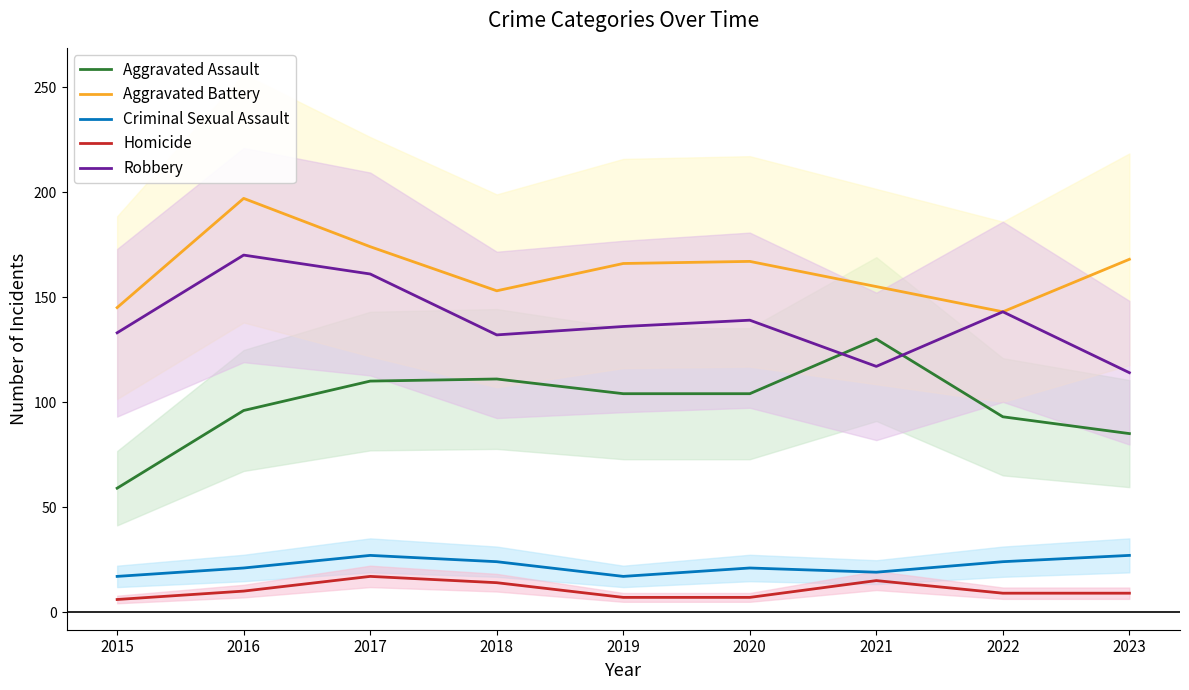

True or false: Homicide has a value of 9 at 2023.

True